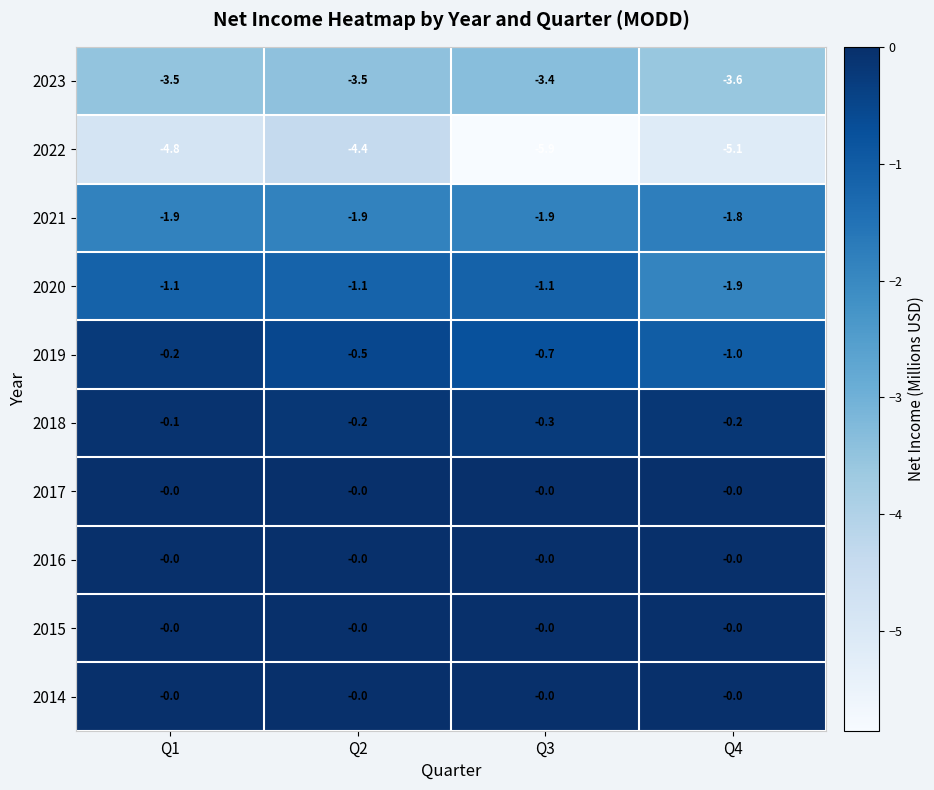

At how many categories does at least one series exceed -3?

4